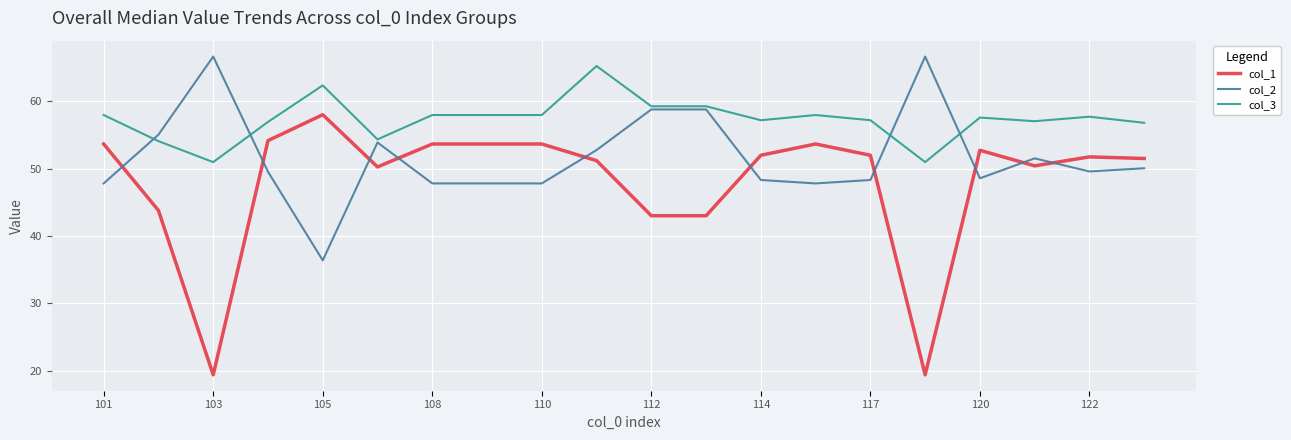

What is the minimum value for col_2?

36.4